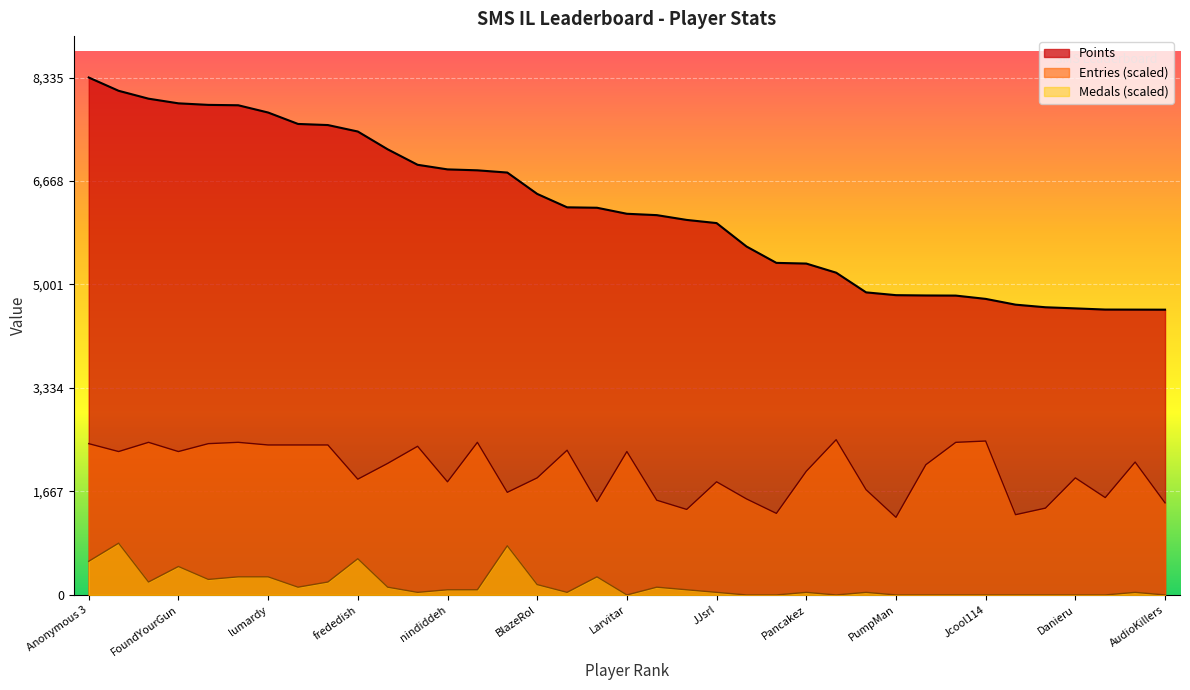

What is the label of the 6th point from the right?

Torcnein